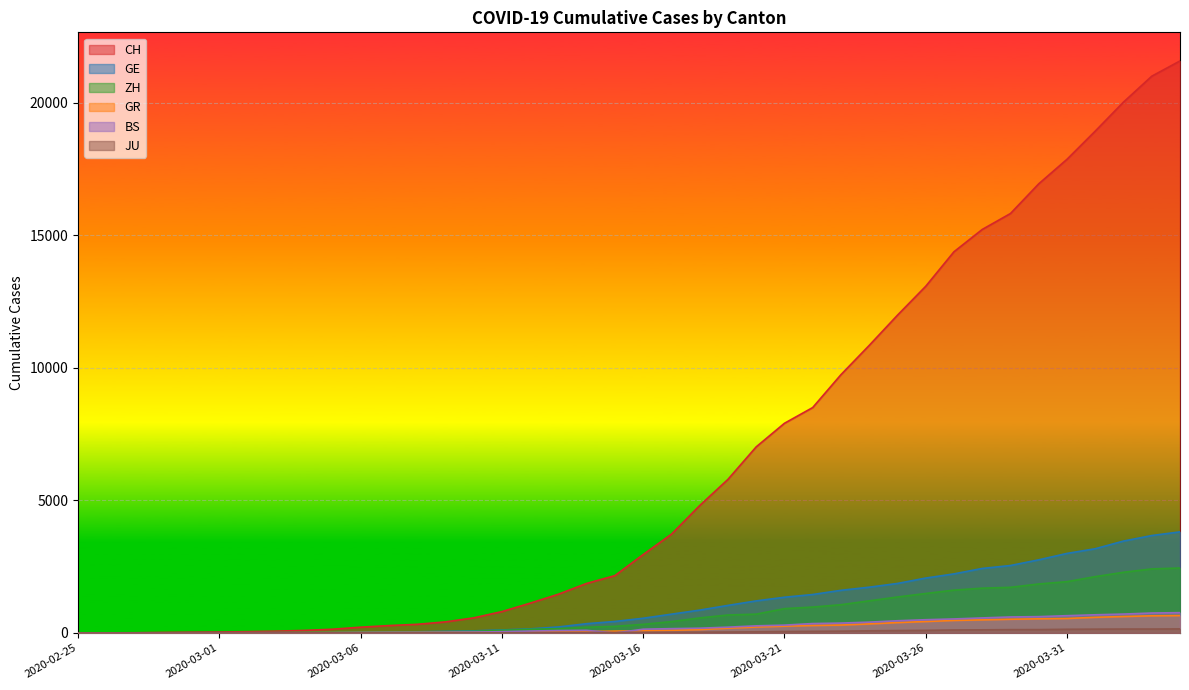

Reading right to left, list all the values displayed in this chart.

CH: 2020-04-04=21582	2020-04-03=21006	2020-04-02=20029	2020-04-01=18935	2020-03-31=17871	2020-03-30=16946	2020-03-29=15826	2020-03-28=15224	2020-03-27=14383	2020-03-26=13080	2020-03-25=11989	2020-03-24=10849	2020-03-23=9745	2020-03-22=8505	2020-03-21=7911	2020-03-20=7021	2020-03-19=5794	2020-03-18=4807	2020-03-17=3727	2020-03-16=2959	2020-03-15=2165	2020-03-14=1870	2020-03-13=1463	2020-03-12=1125	2020-03-11=807	2020-03-10=570	2020-03-09=419	2020-03-08=327	2020-03-07=280	2020-03-06=219	2020-03-05=142	2020-03-04=97	2020-03-03=69	2020-03-02=50	2020-03-01=36	2020-02-29=30	2020-02-28=20	2020-02-27=8	2020-02-26=4	2020-02-25=0
GE: 2020-04-04=3815	2020-04-03=3677	2020-04-02=3468	2020-04-01=3179	2020-03-31=3002	2020-03-30=2760	2020-03-29=2546	2020-03-28=2435	2020-03-27=2230	2020-03-26=2072	2020-03-25=1869	2020-03-24=1728	2020-03-23=1610	2020-03-22=1452	2020-03-21=1349	2020-03-20=1211	2020-03-19=1041	2020-03-18=863	2020-03-17=710	2020-03-16=556	2020-03-15=435	2020-03-14=351	2020-03-13=227	2020-03-12=155	2020-03-11=114	2020-03-10=80	2020-03-09=60	2020-03-08=45	2020-03-07=43	2020-03-06=30	2020-03-05=20	2020-03-04=16	2020-03-03=14	2020-03-02=11	2020-03-01=10	2020-02-29=9	2020-02-28=5	2020-02-27=1	2020-02-26=1	2020-02-25=0
ZH: 2020-04-04=2451	2020-04-03=2418	2020-04-02=2290	2020-04-01=2126	2020-03-31=1937	2020-03-30=1849	2020-03-29=1723	2020-03-28=1691	2020-03-27=1617	2020-03-26=1490	2020-03-25=1358	2020-03-24=1213	2020-03-23=1067	2020-03-22=978	2020-03-21=919	2020-03-20=711	2020-03-19=679	2020-03-18=568	2020-03-17=429	2020-03-16=326	2020-03-15=250	2020-03-14=218	2020-03-13=163	2020-03-12=140	2020-03-11=101	2020-03-10=62	2020-03-09=49	2020-03-08=40	2020-03-07=34	2020-03-06=29	2020-03-05=23	2020-03-04=15	2020-03-03=13	2020-03-02=10	2020-03-01=7	2020-02-29=6	2020-02-28=2	2020-02-27=2	2020-02-26=0	2020-02-25=0
GR: 2020-04-04=657	2020-04-03=649	2020-04-02=622	2020-04-01=592	2020-03-31=547	2020-03-30=535	2020-03-29=519	2020-03-28=495	2020-03-27=474	2020-03-26=433	2020-03-25=393	2020-03-24=343	2020-03-23=300	2020-03-22=284	2020-03-21=258	2020-03-20=226	2020-03-19=182	2020-03-18=128	2020-03-17=101	2020-03-16=84	2020-03-15=71	2020-03-14=56	2020-03-13=53	2020-03-12=43	2020-03-11=31	2020-03-10=22	2020-03-09=18	2020-03-08=18	2020-03-07=17	2020-03-06=16	2020-03-05=14	2020-03-04=12	2020-03-03=9	2020-03-02=9	2020-03-01=6	2020-02-29=6	2020-02-28=6	2020-02-27=2	2020-02-26=2	2020-02-25=0
BS: 2020-04-04=767	2020-04-03=754	2020-04-02=714	2020-04-01=687	2020-03-31=653	2020-03-30=617	2020-03-29=605	2020-03-28=569	2020-03-27=530	2020-03-26=501	2020-03-25=462	2020-03-24=410	2020-03-23=374	2020-03-22=356	2020-03-21=297	2020-03-20=270	2020-03-19=220	2020-03-18=181	2020-03-17=164	2020-03-16=143	2020-03-15=0	2020-03-14=100	2020-03-13=92	2020-03-12=73	2020-03-11=49	2020-03-10=33	2020-03-09=28	2020-03-08=24	2020-03-07=21	2020-03-06=15	2020-03-05=8	2020-03-04=3	2020-03-03=3	2020-03-02=1	2020-03-01=1	2020-02-29=1	2020-02-28=1	2020-02-27=1	2020-02-26=0	2020-02-25=0
JU: 2020-04-04=154	2020-04-03=149	2020-04-02=149	2020-04-01=145	2020-03-31=140	2020-03-30=128	2020-03-29=127	2020-03-28=119	2020-03-27=114	2020-03-26=100	2020-03-25=92	2020-03-24=82	2020-03-23=69	2020-03-22=61	2020-03-21=54	2020-03-20=44	2020-03-19=36	2020-03-18=32	2020-03-17=29	2020-03-16=25	2020-03-15=19	2020-03-14=18	2020-03-13=17	2020-03-12=12	2020-03-11=7	2020-03-10=7	2020-03-09=7	2020-03-08=5	2020-03-07=5	2020-03-06=4	2020-03-05=4	2020-03-04=2	2020-03-03=2	2020-03-02=1	2020-03-01=1	2020-02-29=1	2020-02-28=1	2020-02-27=1	2020-02-26=0	2020-02-25=0